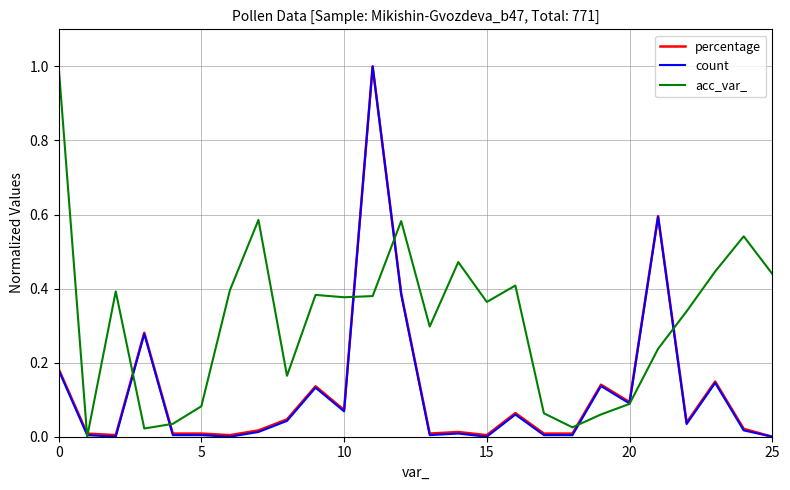

Which series has the largest total across all categories?

acc_var_